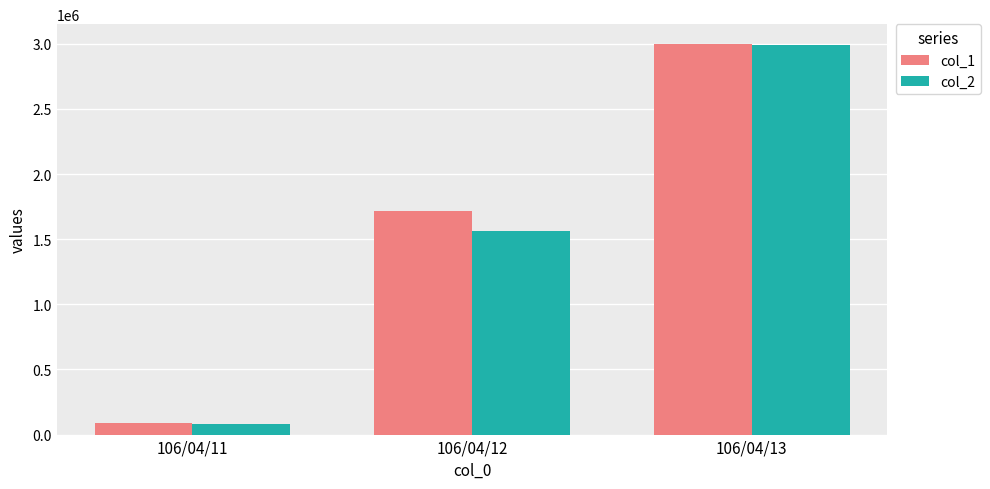

The value of col_2 at 106/04/12 is 1564090. True or false?

True